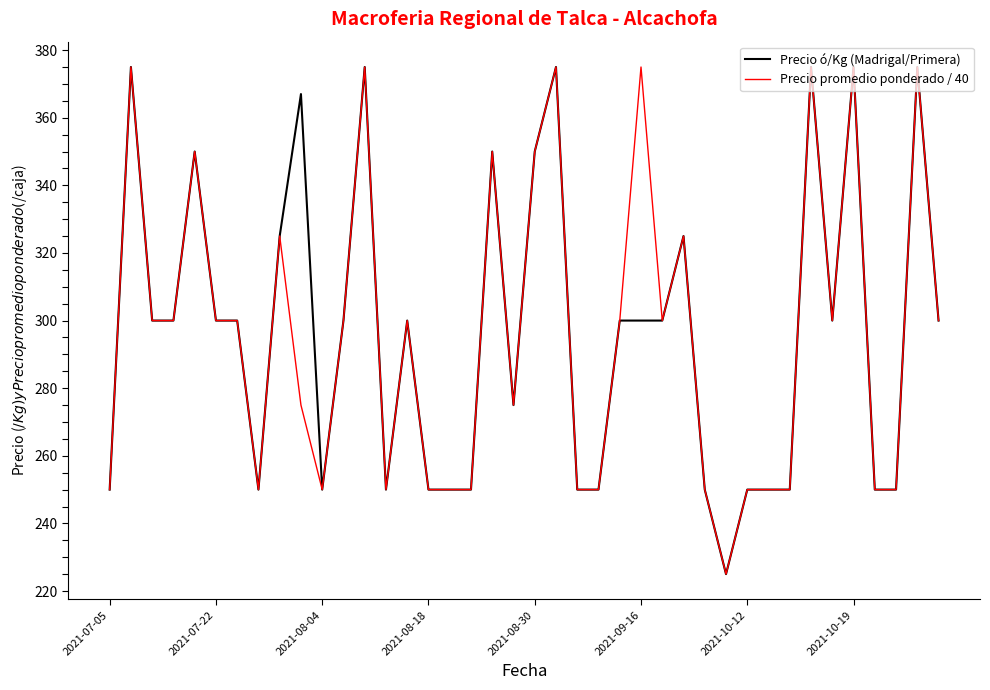

Does the chart have visible grid lines?

No